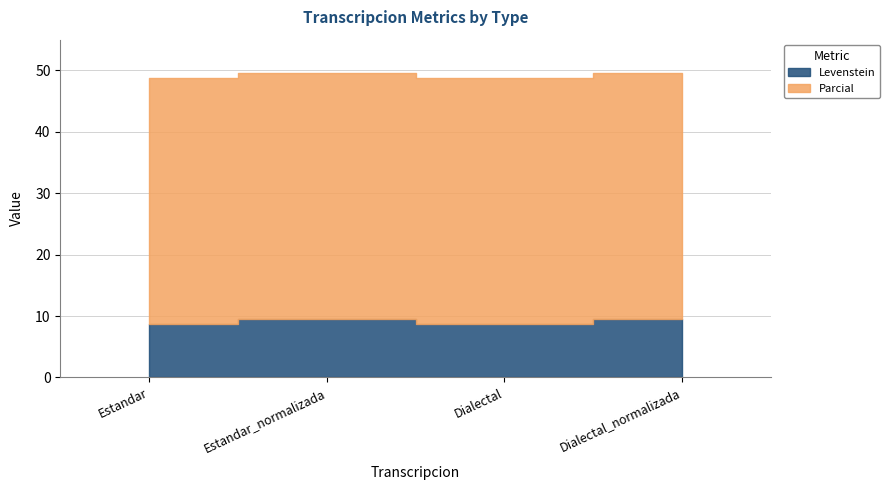

True or false: Parcial has more than 0 points higher than both neighbors.

False